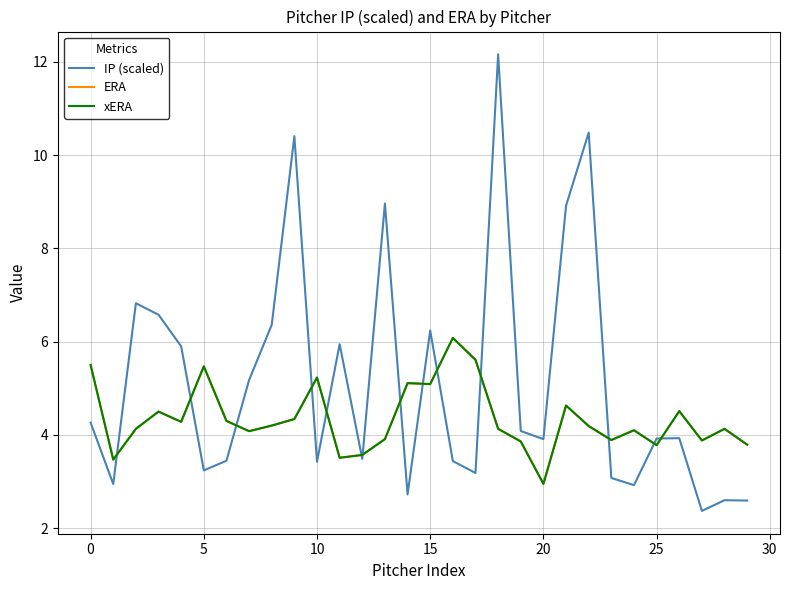

Does the chart display data point markers on the line(s)?

No